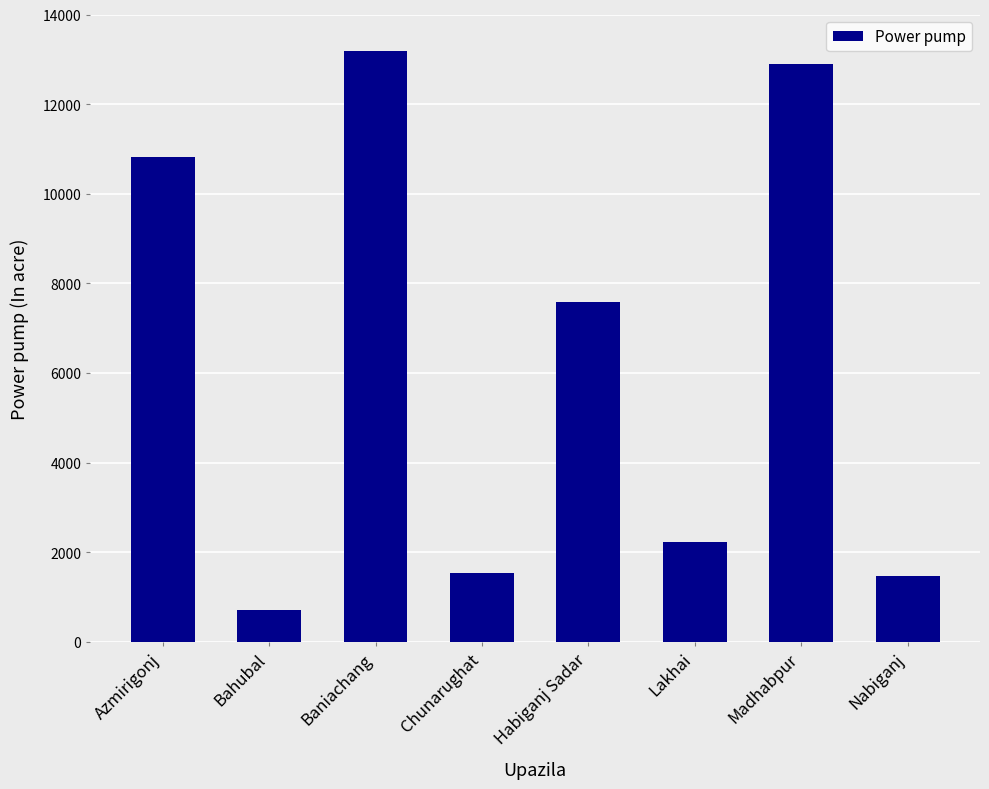

Approximately how many times larger is the value at Bahubal compared to Baniachang?

0.1